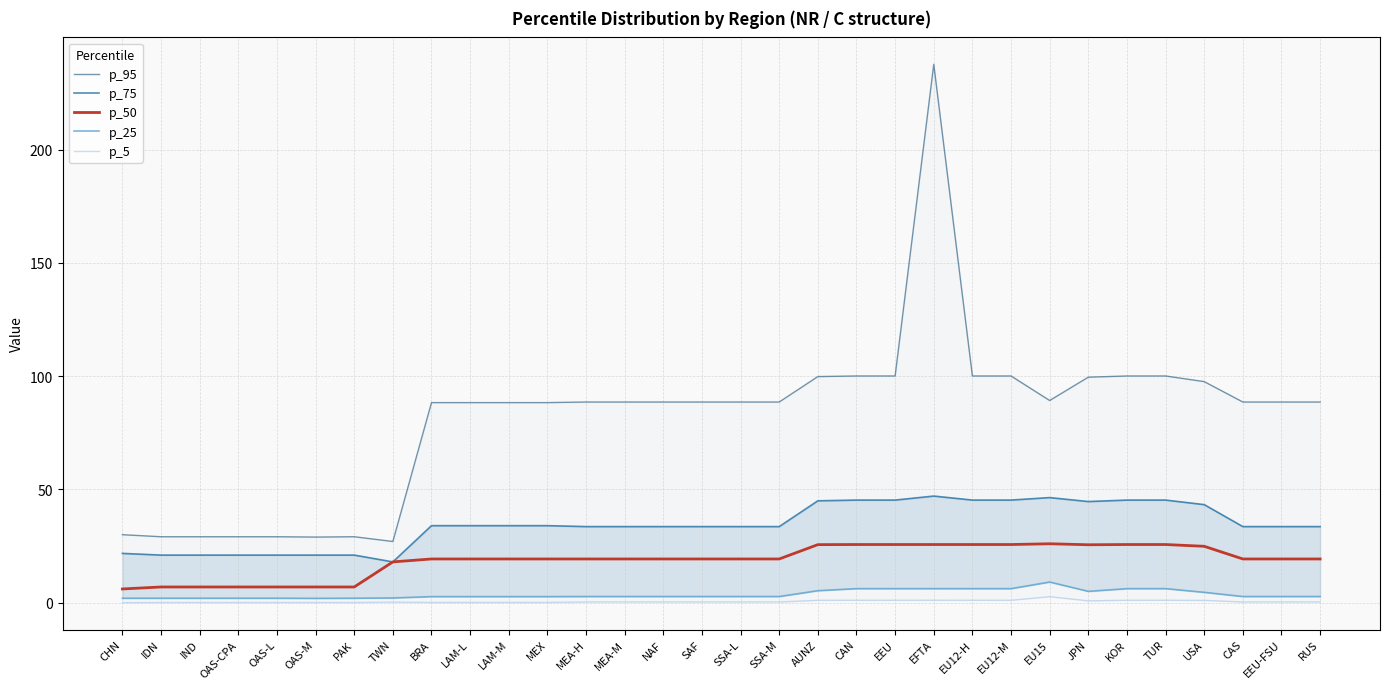

What is the sum of all p_50 values?

598.2